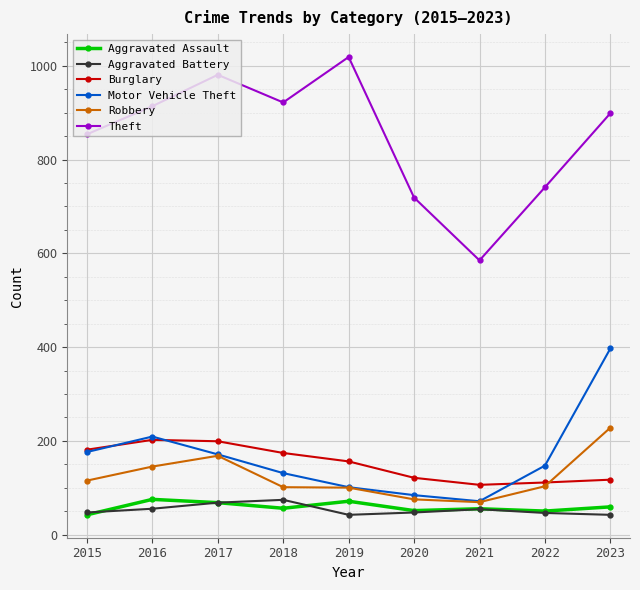

What is the spread (max minus min) of values at 2022?

695